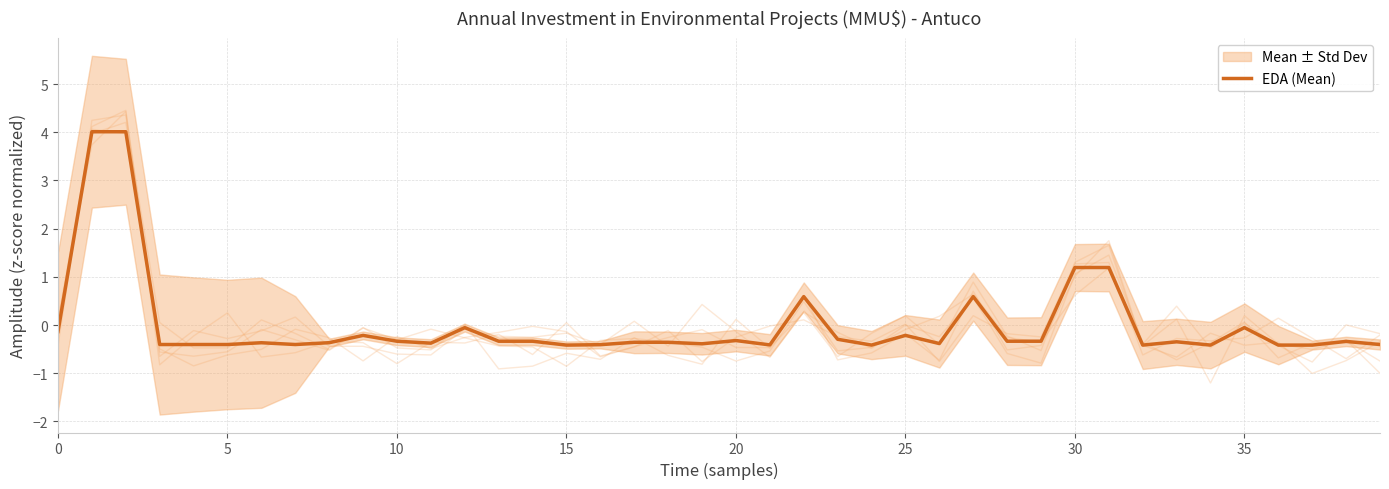

How many lines are shown in the chart?

1